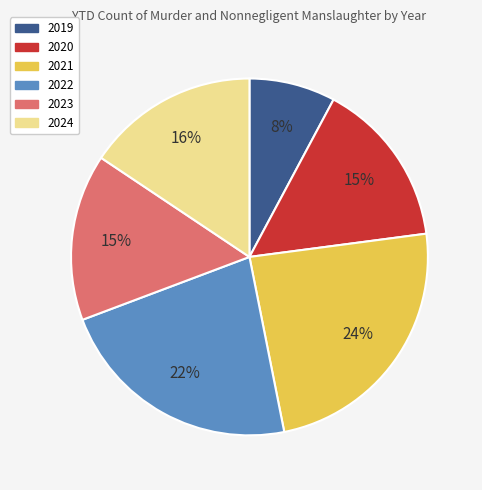

The 2021 slice represents 24% of the pie. True or false?

True